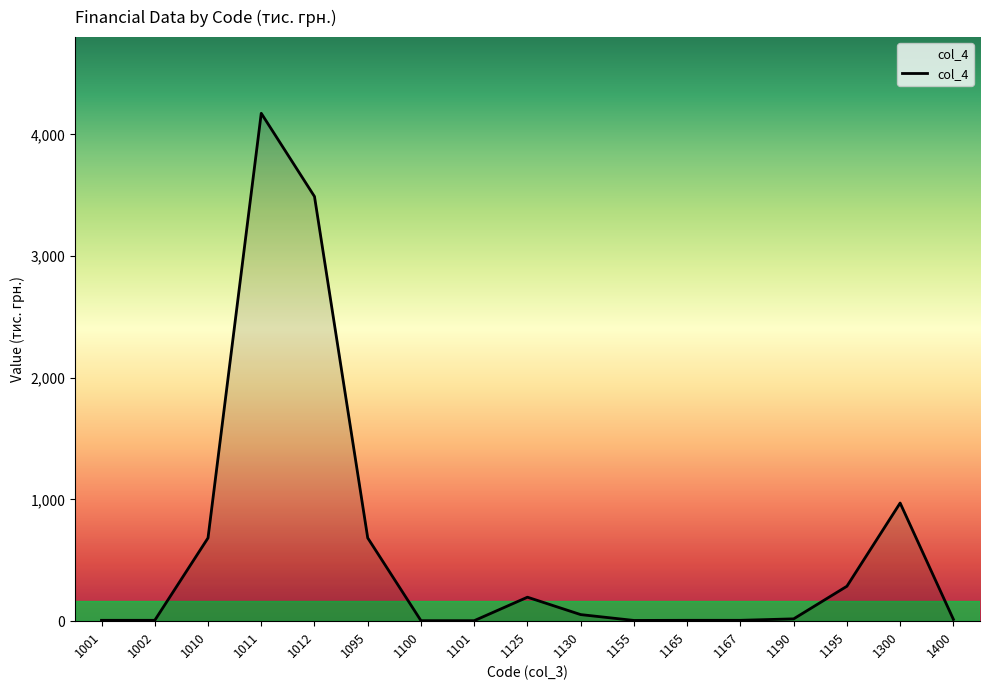

What is the change in value from 1012 to 1300?

-2519